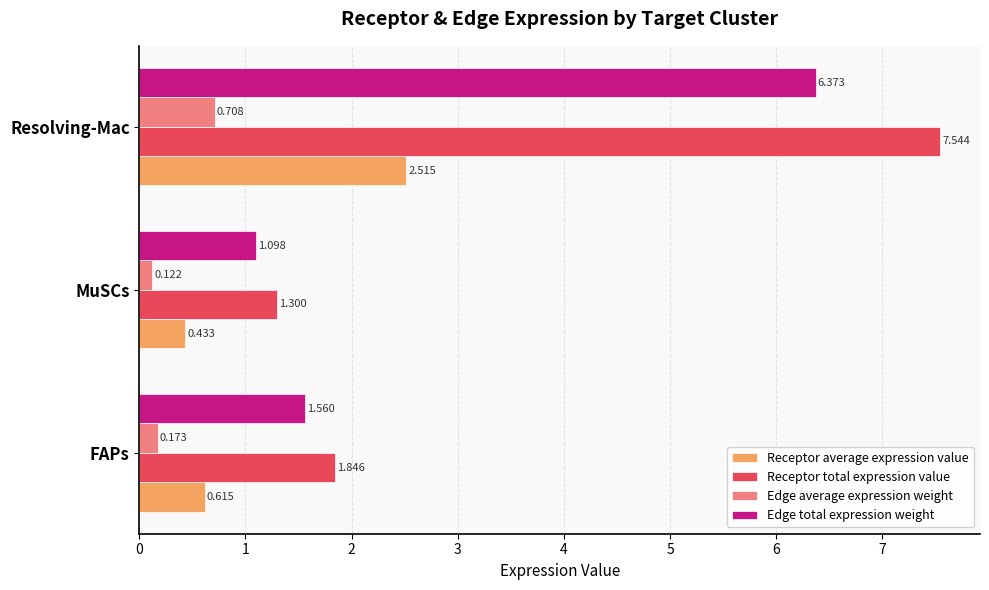

How many Edge average expression weight values are between 0 and 1?

3